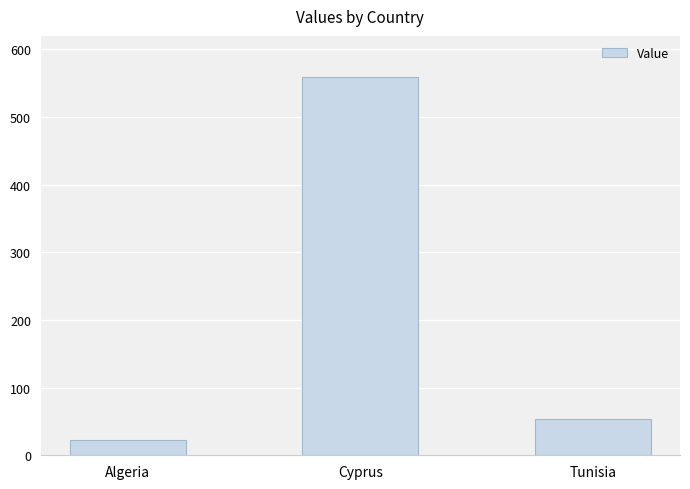

What is the label of the 3rd bar from the right?

Algeria